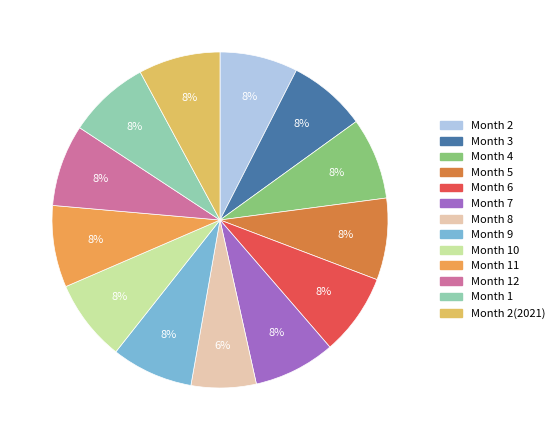

Count the number of slices in the pie.

13